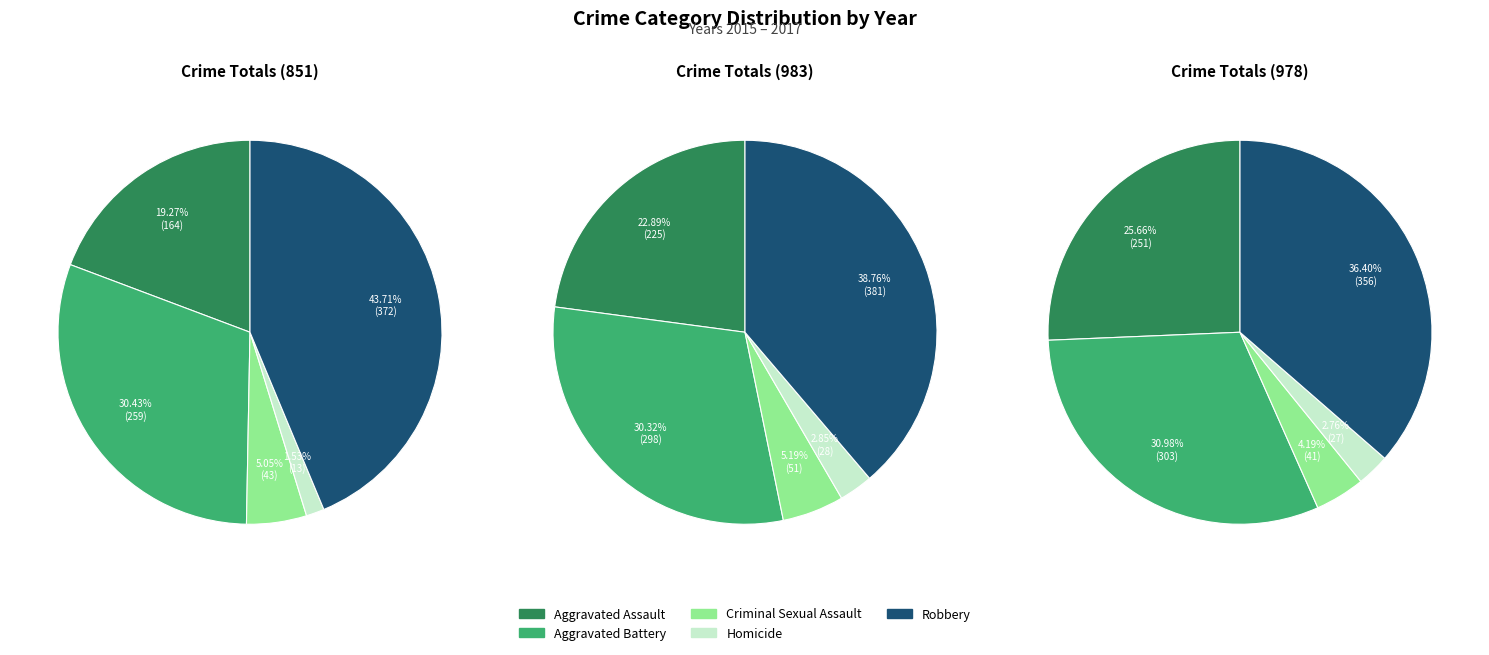

Which slice is the largest?

Robbery